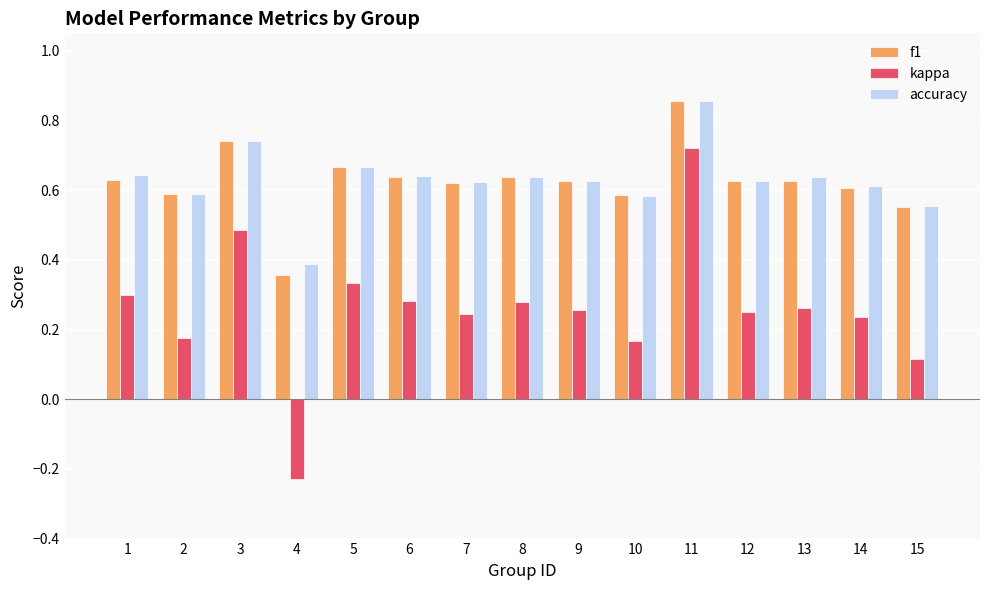

Which series changed the most between 6 and 12?

kappa